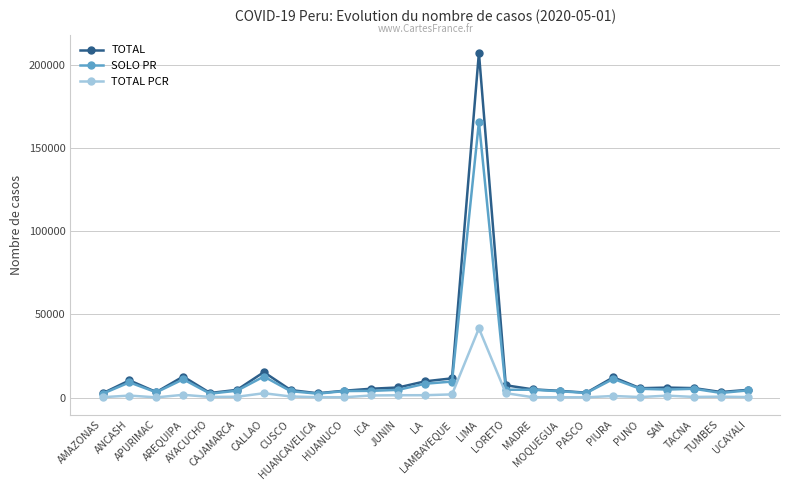

What is the difference between the second highest and minimum values in the TOTAL PCR series?

2526